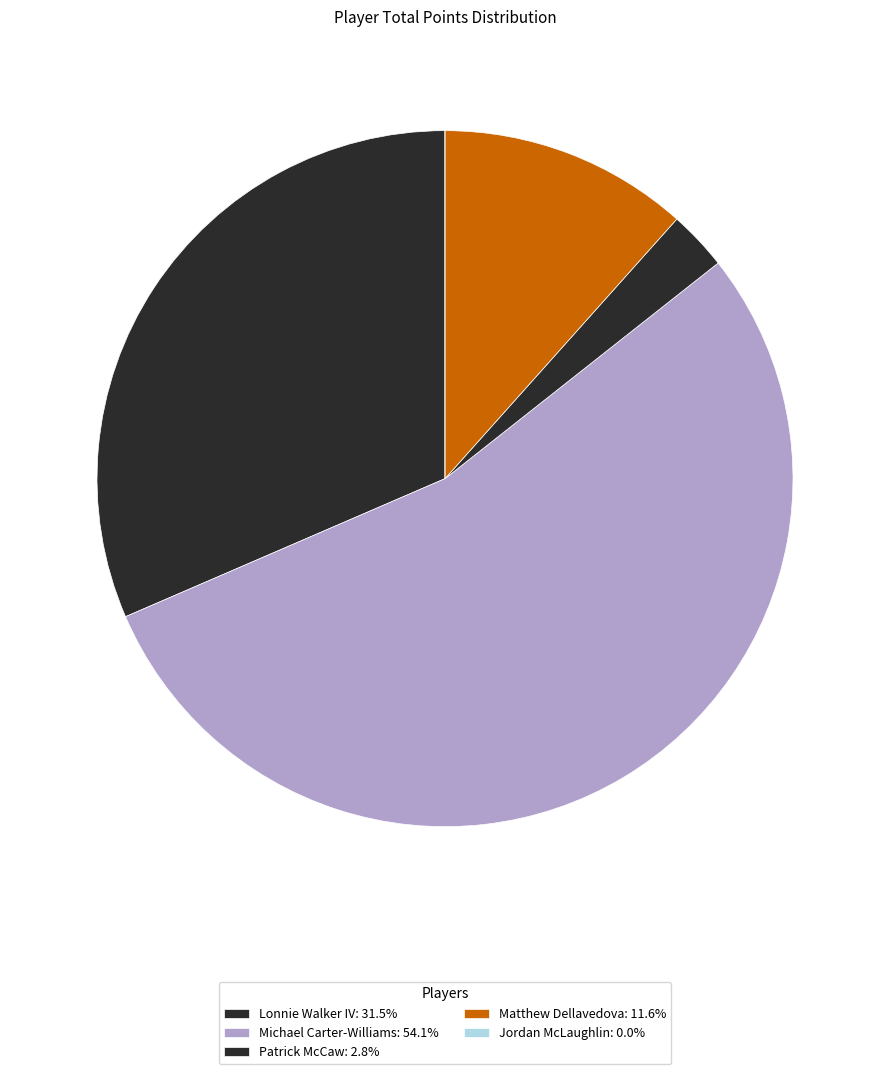

True or false: Lonnie Walker IV accounts for 31% of the total.

True